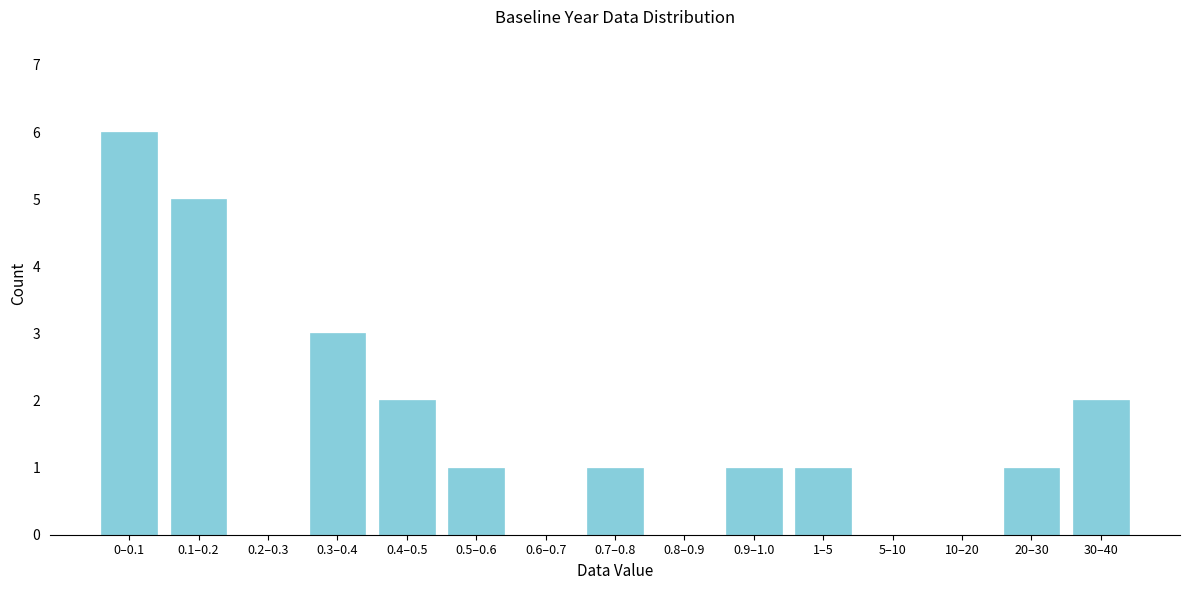

Reading left to right, what are all the values shown in this chart?

0–0.1=6	0.1–0.2=5	0.2–0.3=0	0.3–0.4=3	0.4–0.5=2	0.5–0.6=1	0.6–0.7=0	0.7–0.8=1	0.8–0.9=0	0.9–1.0=1	1–5=1	5–10=0	10–20=0	20–30=1	30–40=2